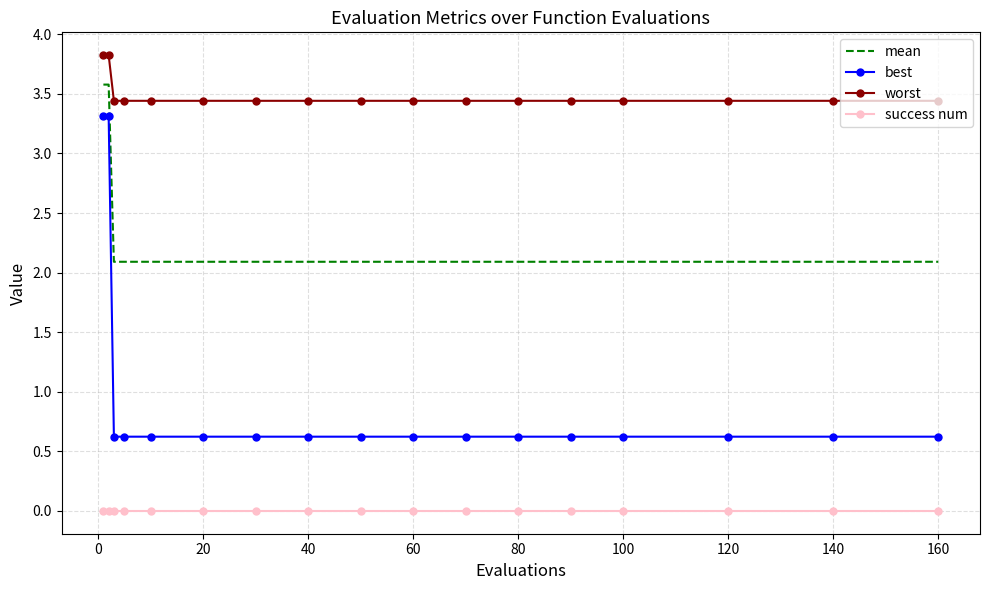

True or false: best and mean intersect in this chart.

False